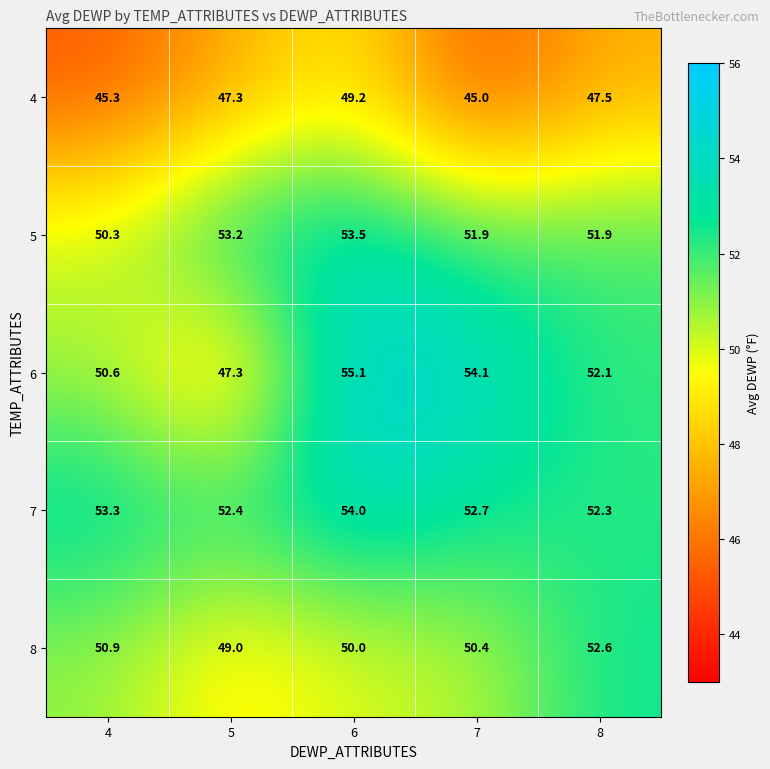

What is the maximum value for 4?

49.2